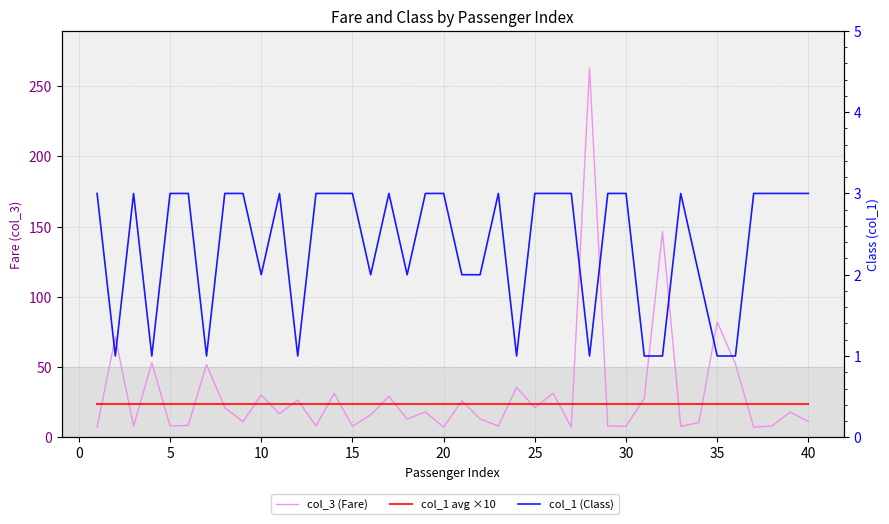

What is the smallest value displayed?

1.0